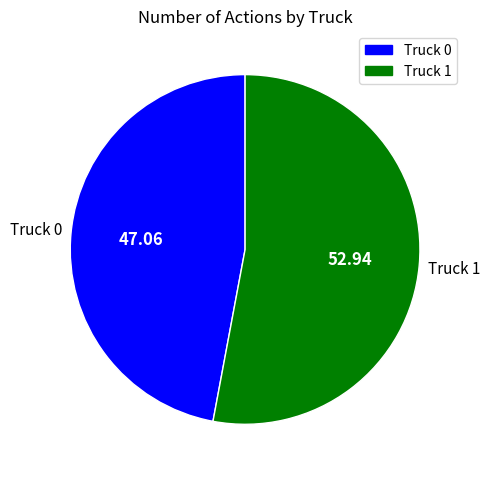

Rank the categories by value from lowest to highest.

Truck 0, Truck 1